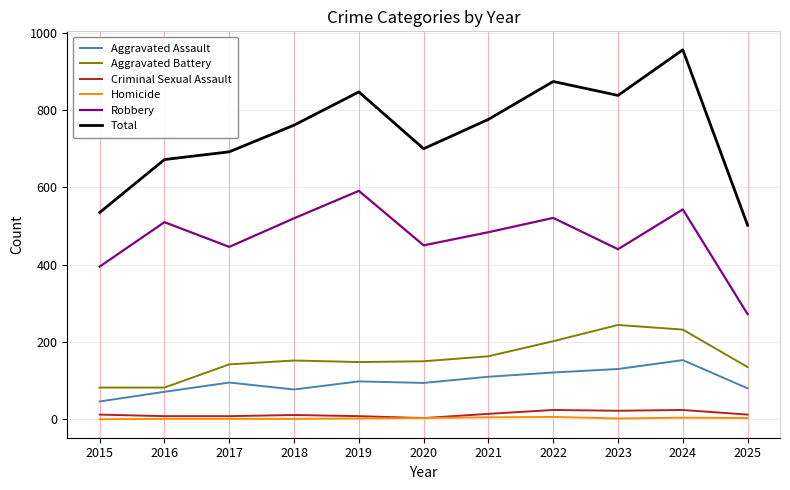

Which category has the highest value in the Aggravated Assault series?

2024